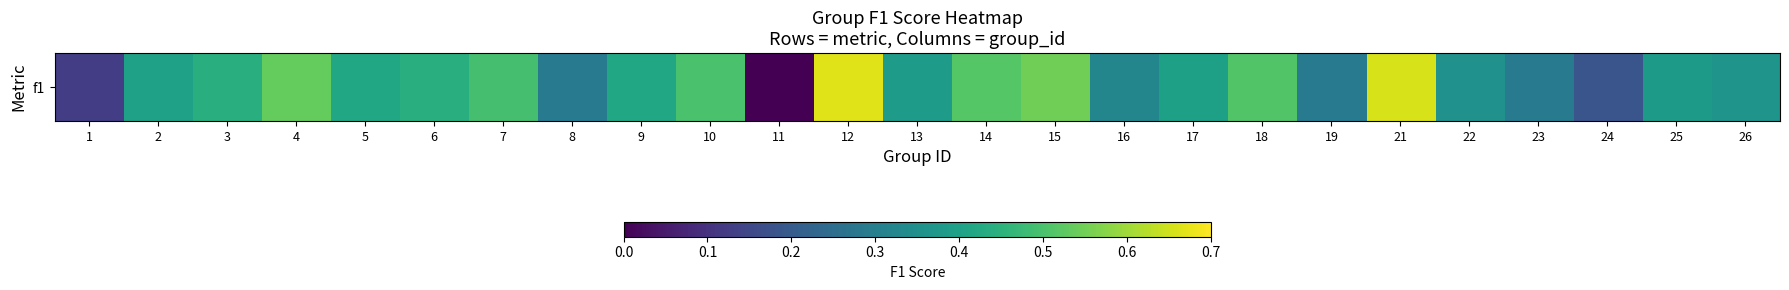

List the labels in order of value, largest first.

12, 21, 15, 4, 14, 18, 10, 7, 3, 6, 9, 5, 2, 17, 13, 25, 26, 22, 16, 23, 19, 8, 24, 1, 11